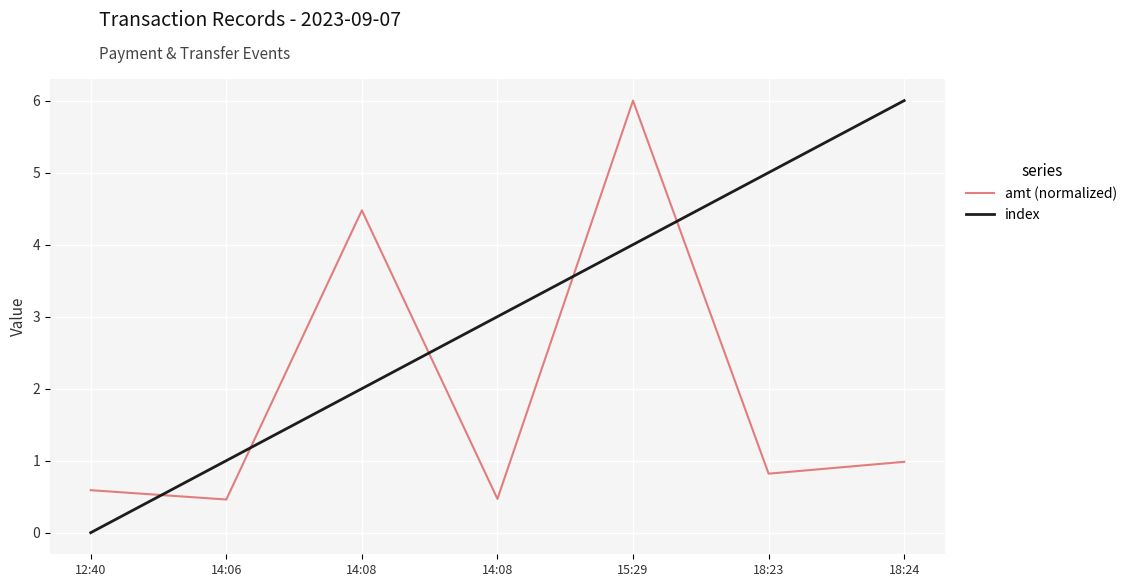

Does the chart have visible grid lines?

Yes